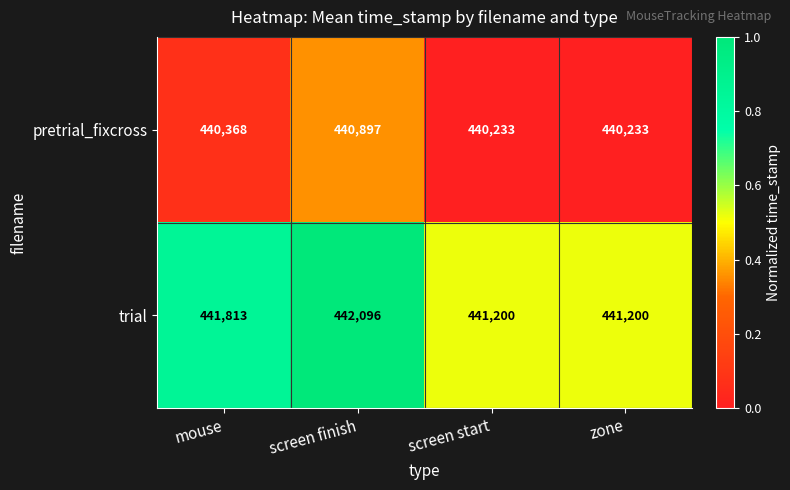

What is the sum of the trial values at zone and screen finish?

883296